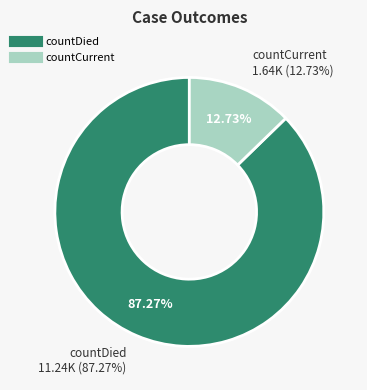

What is the largest slice in the pie chart?

countDied